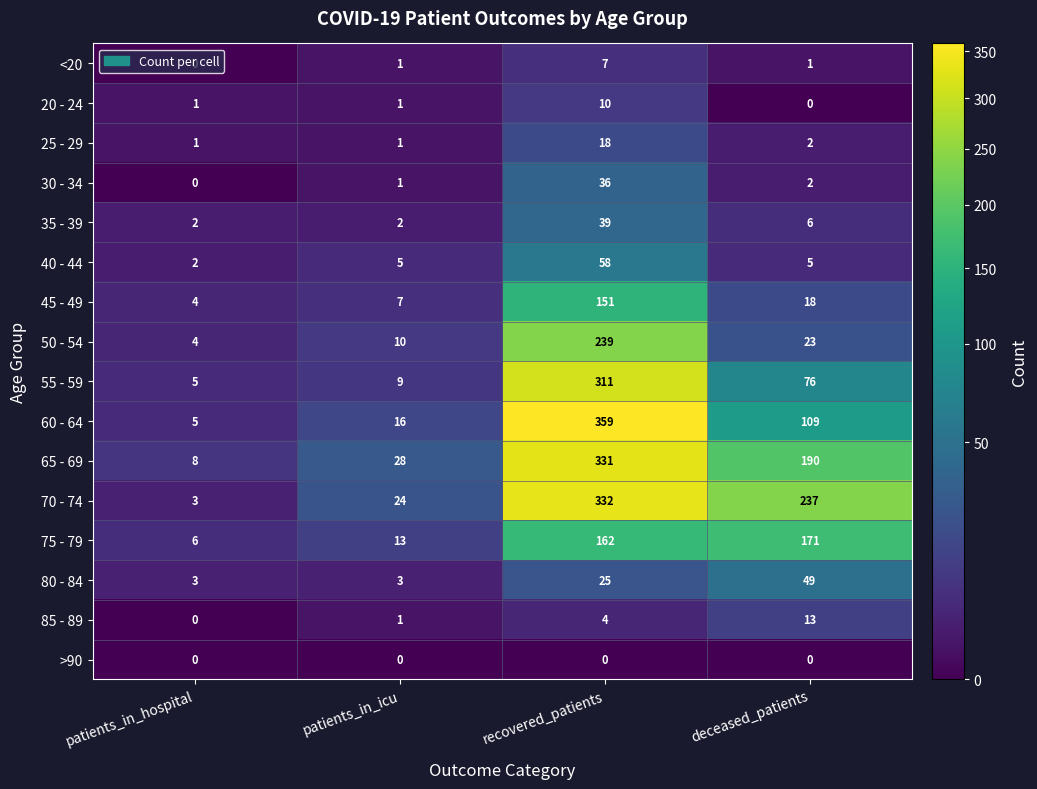

At how many categories does at least one series exceed 343?

1